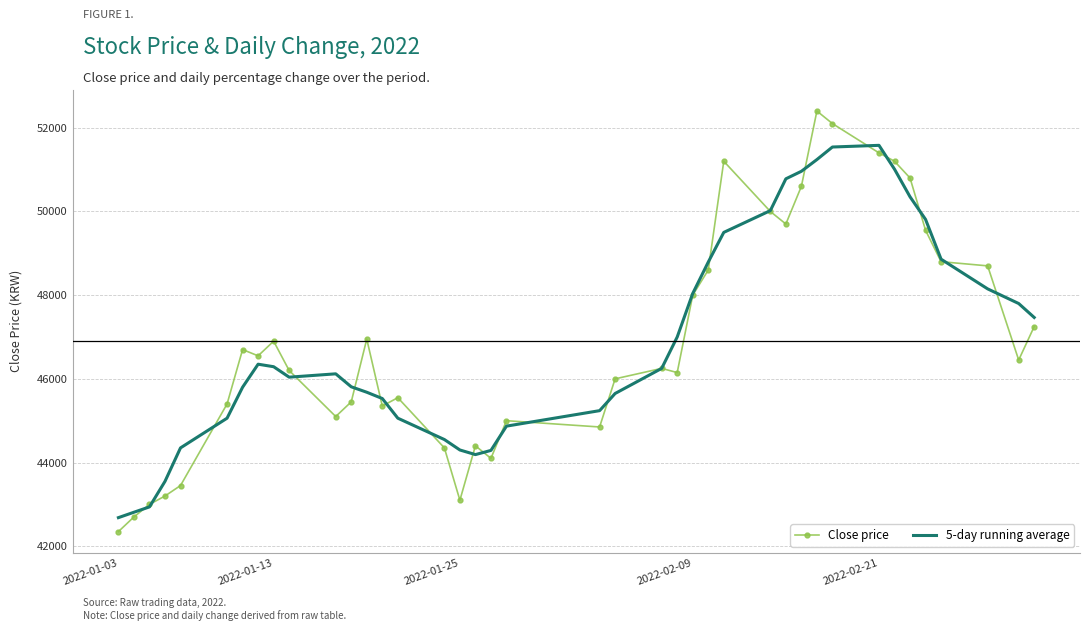

Which series has the largest range (max minus min)?

Close price